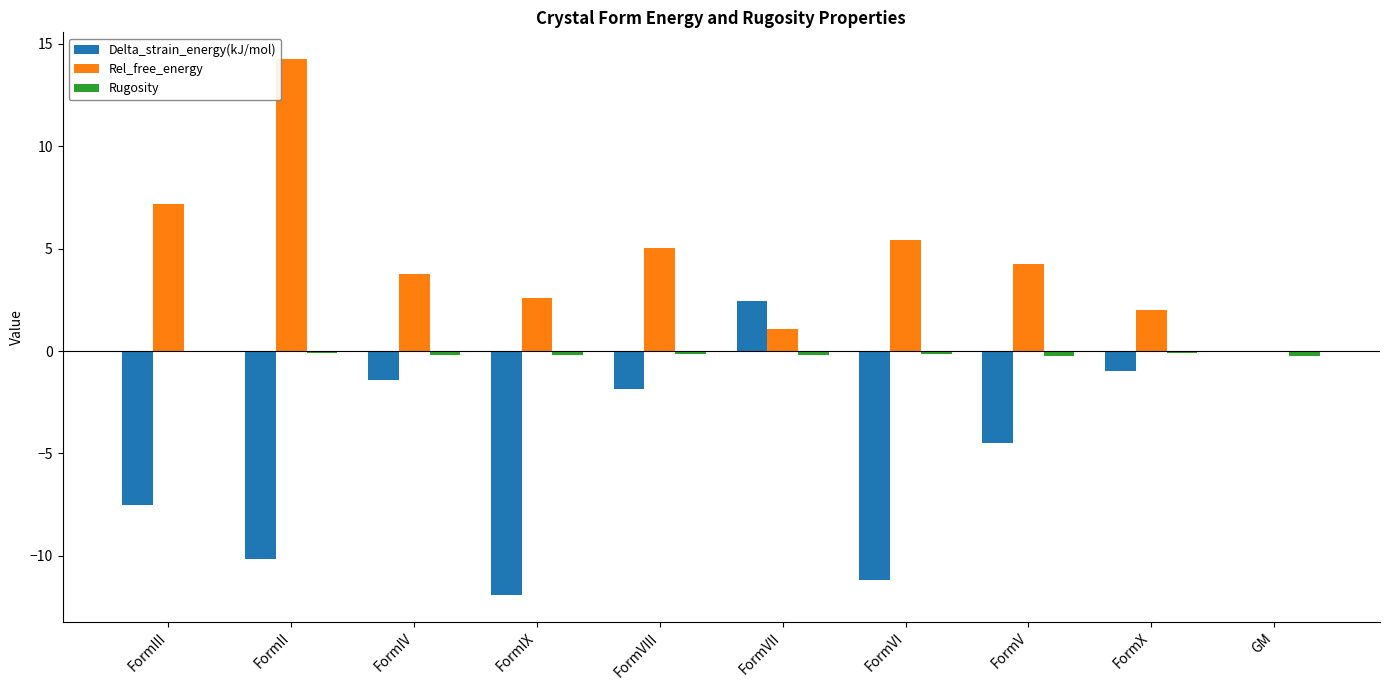

What is the maximum value shown in the chart?

14.3